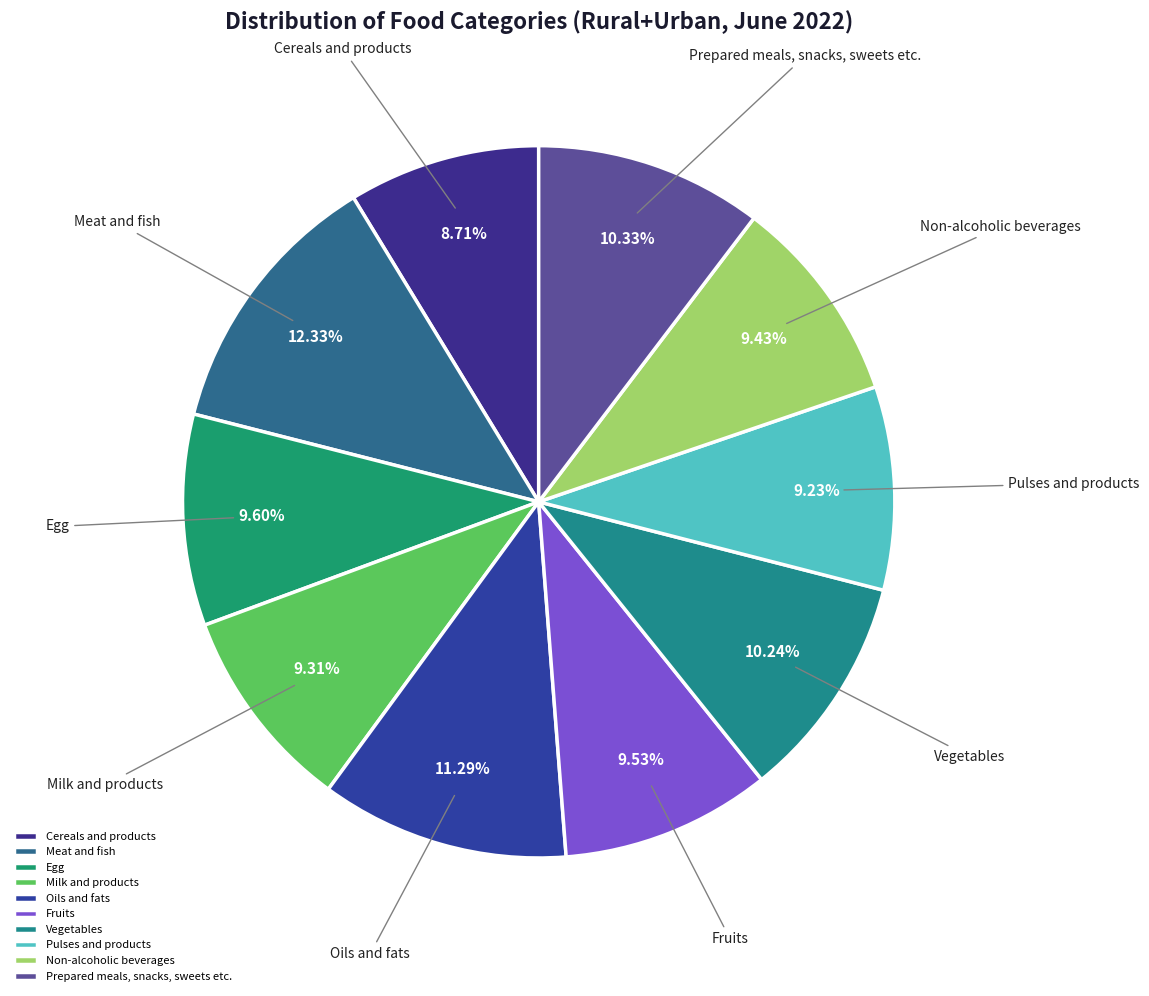

Count the number of slices in the pie.

10